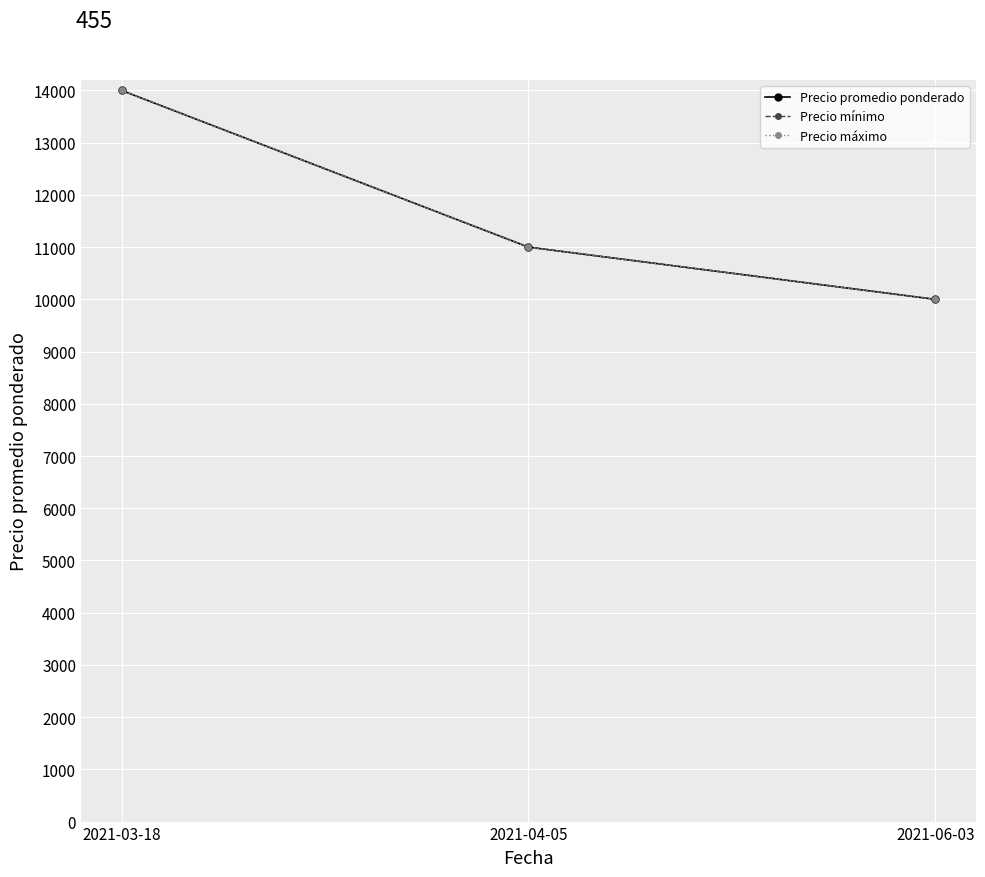

Is this an area chart (filled region under the line)?

No